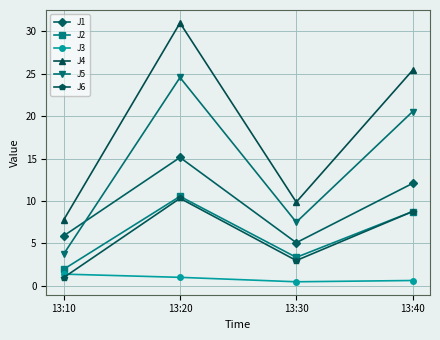

Reading left to right, extract all data points from this chart.

J1: 13:10=5.9	13:20=15.1	13:30=5.1	13:40=12.1
J2: 13:10=1.9	13:20=10.5	13:30=3.3	13:40=8.8
J3: 13:10=1.4	13:20=1.0	13:30=0.5	13:40=0.6
J4: 13:10=7.8	13:20=31.0	13:30=9.9	13:40=25.4
J5: 13:10=3.7	13:20=24.6	13:30=7.5	13:40=20.5
J6: 13:10=1.0	13:20=10.3	13:30=3.0	13:40=8.8